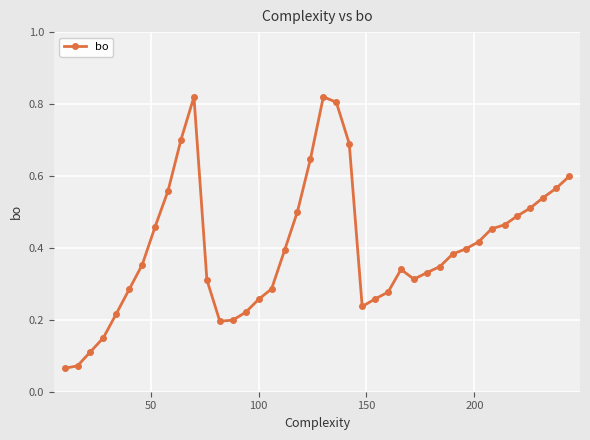

What is the sum of all values?

16.0